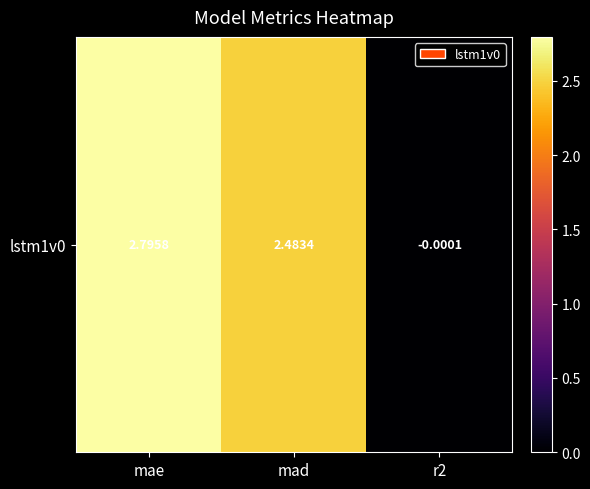

What is the change in value from mae to mad?

-0.3